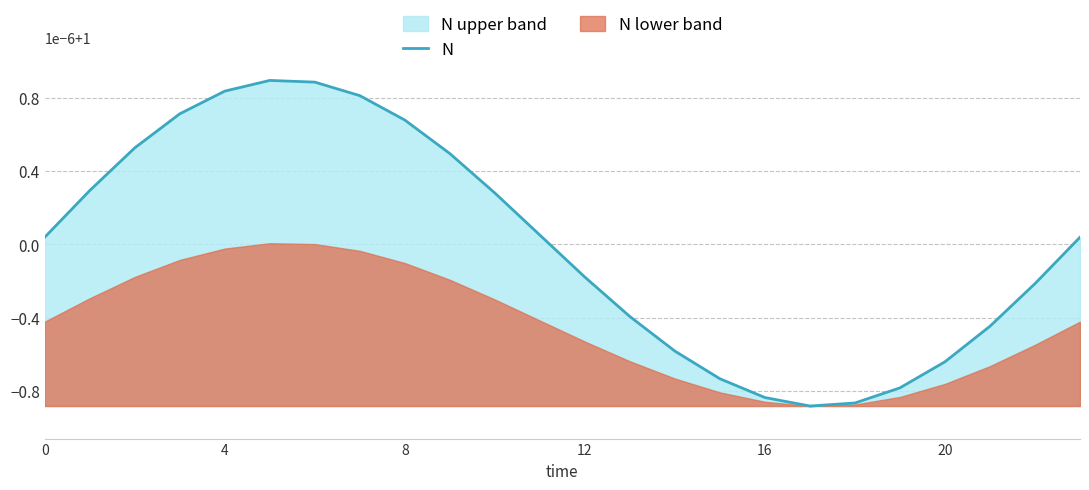

How many interior local valleys (lower than both neighbors) does the data have?

1